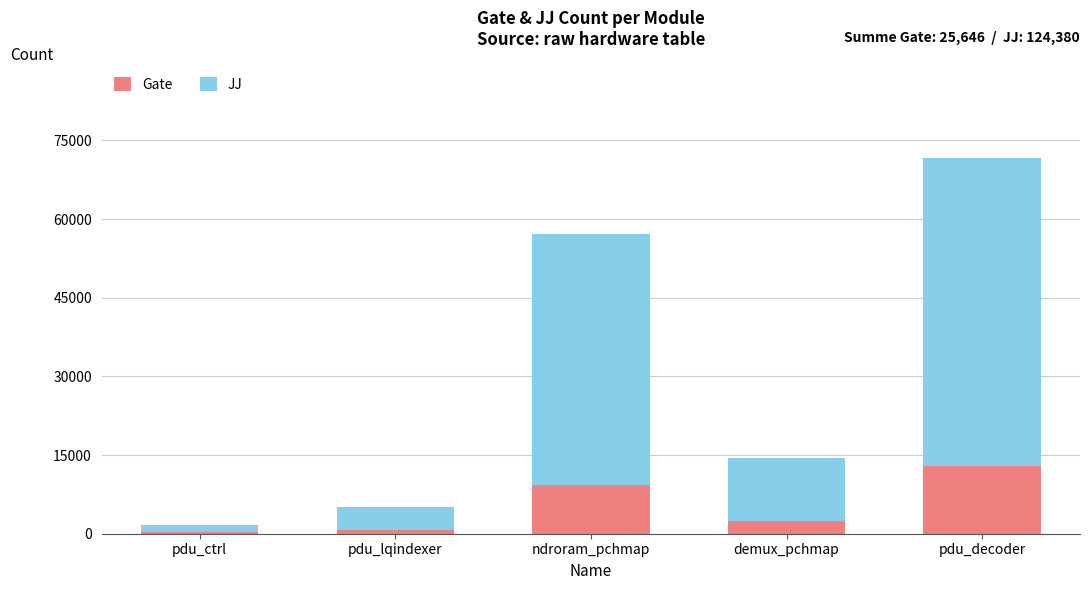

What is the sum of all Gate values?

25646